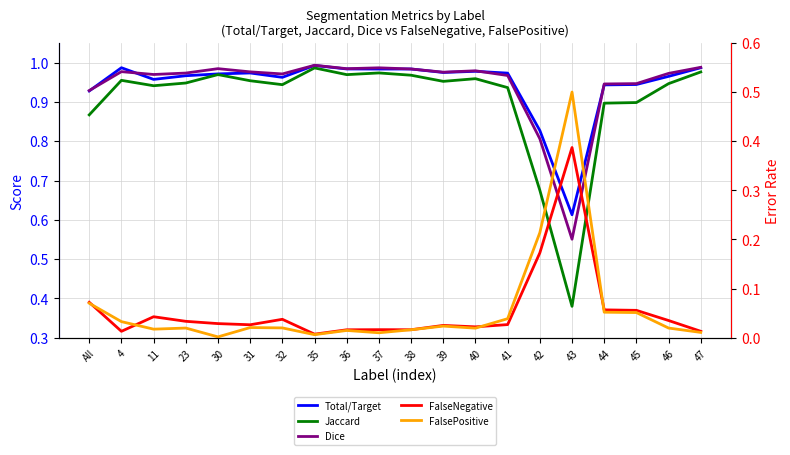

Reading left to right, extract all data points from this chart.

Total/Target: 0.9	1.0	1.0	1.0	1.0	1.0	1.0	1.0	1.0	1.0	1.0	1.0	1.0	1.0	0.8	0.6	0.9	0.9	1.0	1.0
Jaccard: 0.9	1.0	0.9	0.9	1.0	1.0	0.9	1.0	1.0	1.0	1.0	1.0	1.0	0.9	0.7	0.4	0.9	0.9	0.9	1.0
Dice: 0.9	1.0	1.0	1.0	1.0	1.0	1.0	1.0	1.0	1.0	1.0	1.0	1.0	1.0	0.8	0.6	0.9	0.9	1.0	1.0
FalseNegative: 0.1	0.0	0.0	0.0	0.0	0.0	0.0	0.0	0.0	0.0	0.0	0.0	0.0	0.0	0.2	0.4	0.1	0.1	0.0	0.0
FalsePositive: 0.1	0.0	0.0	0.0	0.0	0.0	0.0	0.0	0.0	0.0	0.0	0.0	0.0	0.0	0.2	0.5	0.1	0.1	0.0	0.0